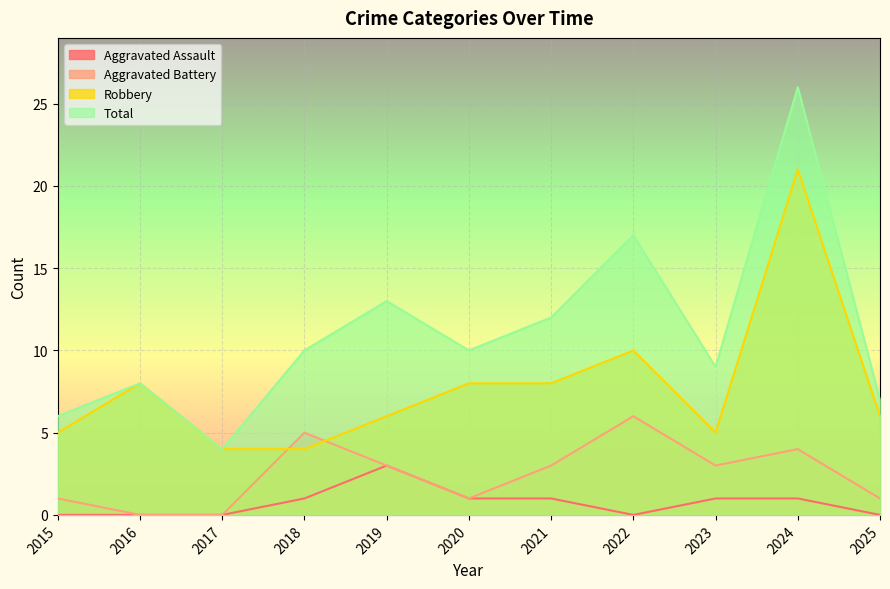

What is the total value across all series at 2018?

20